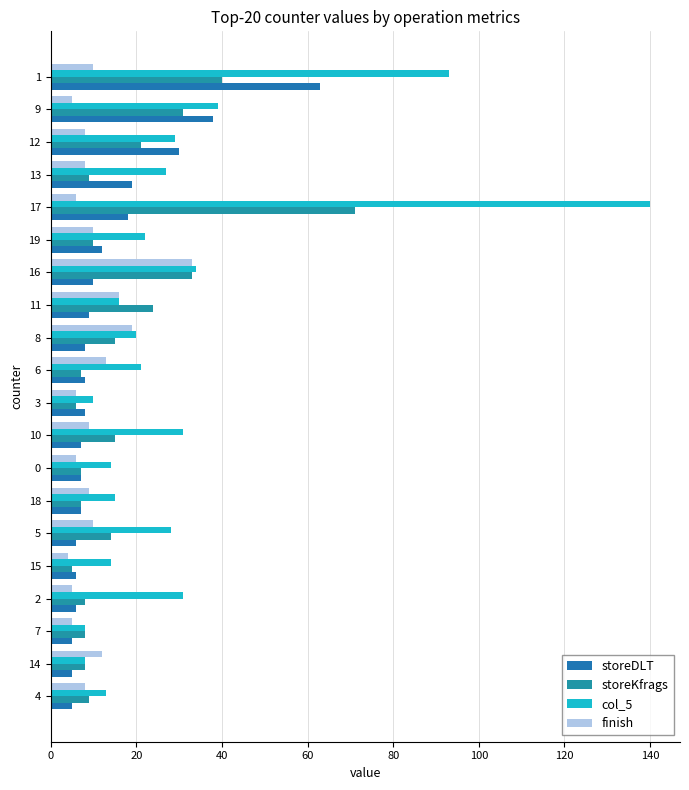

What is the difference between the maximum and minimum values in the storeKfrags series?

66